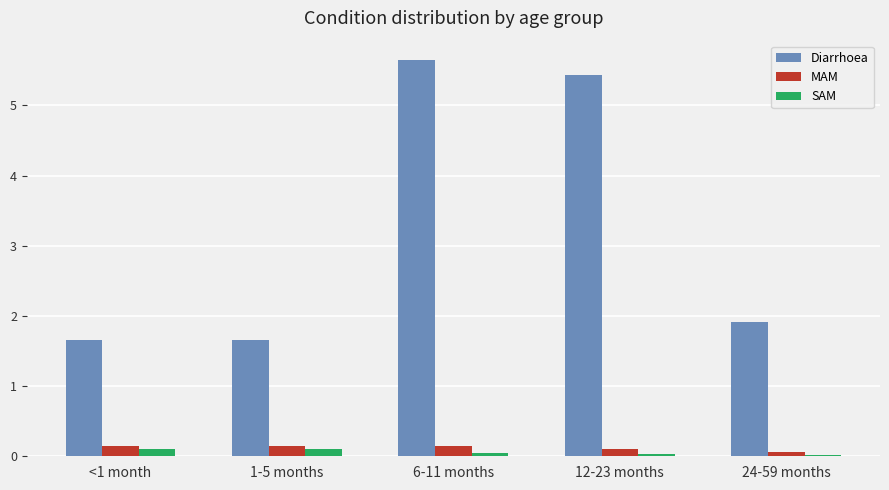

Are the bars grouped side by side (vs. stacked)?

Yes